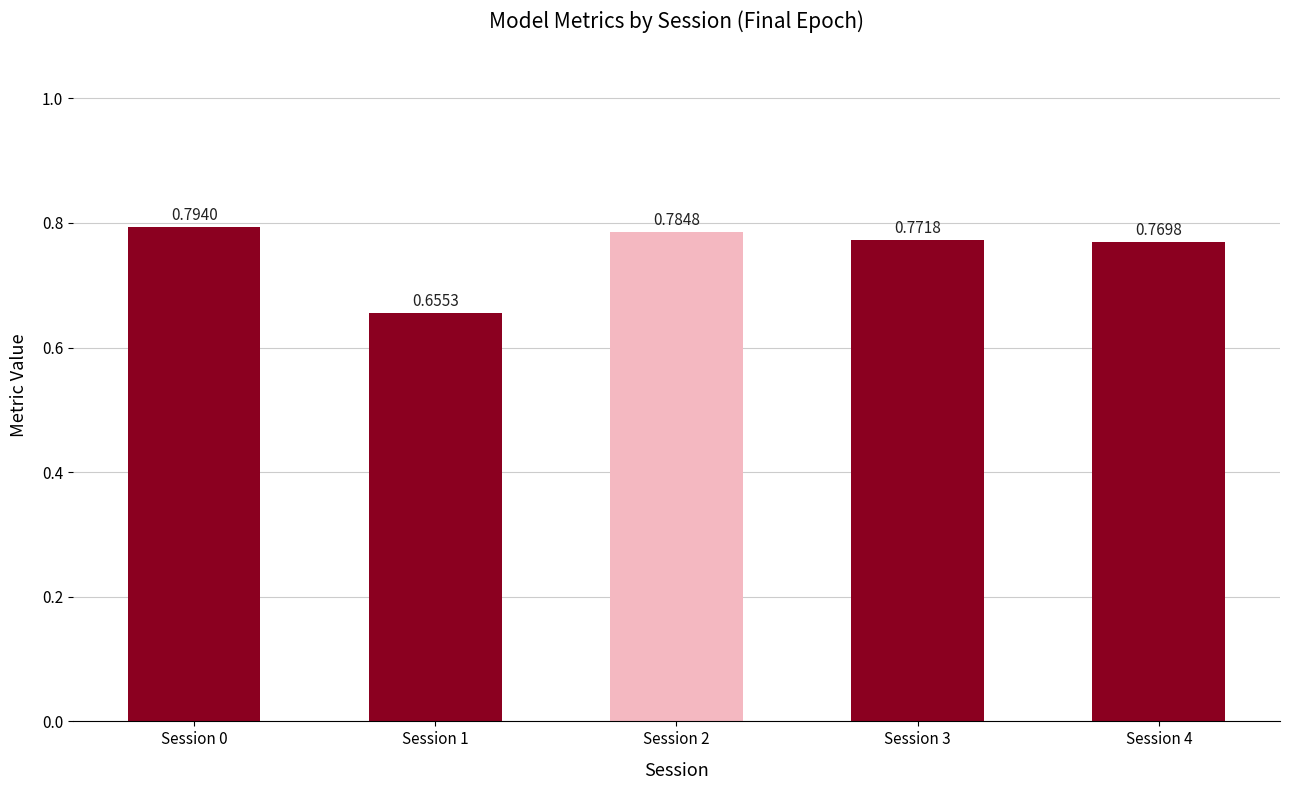

List the labels in order of value, smallest first.

Session 1, Session 4, Session 3, Session 2, Session 0